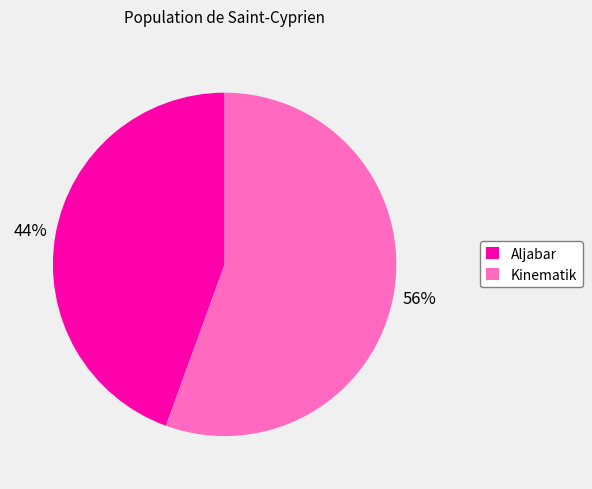

Do Kinematik and Aljabar together represent more than half of the pie?

Yes